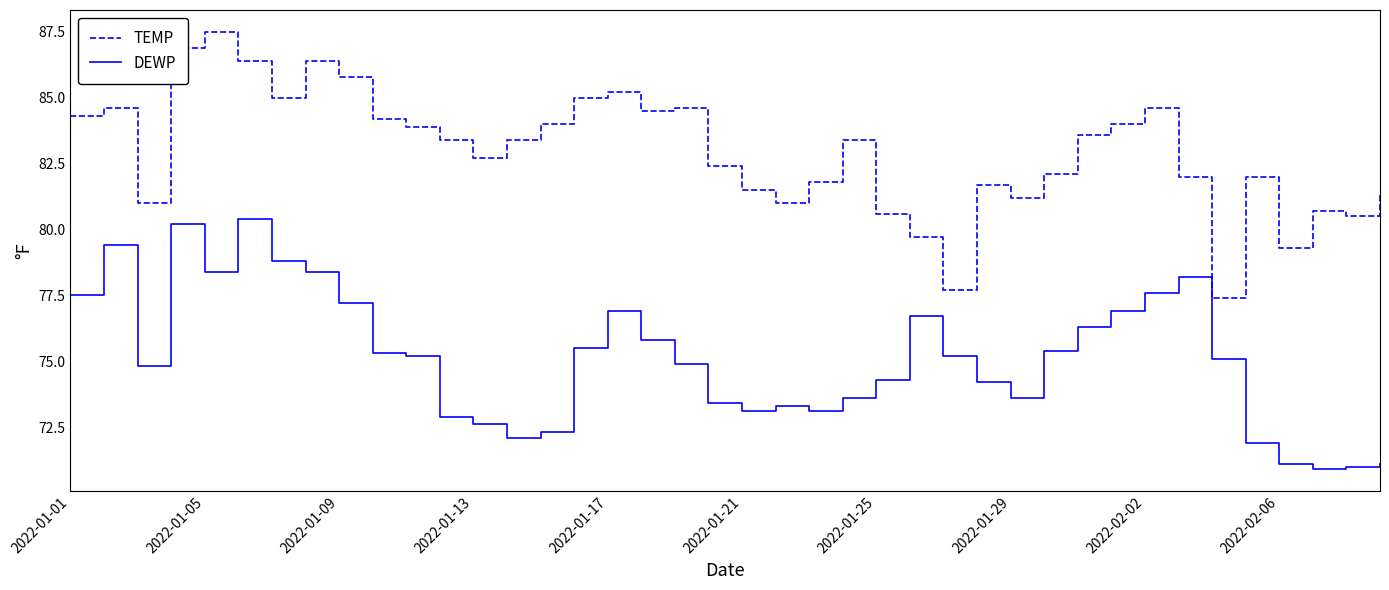

Which series has the largest total across all categories?

TEMP